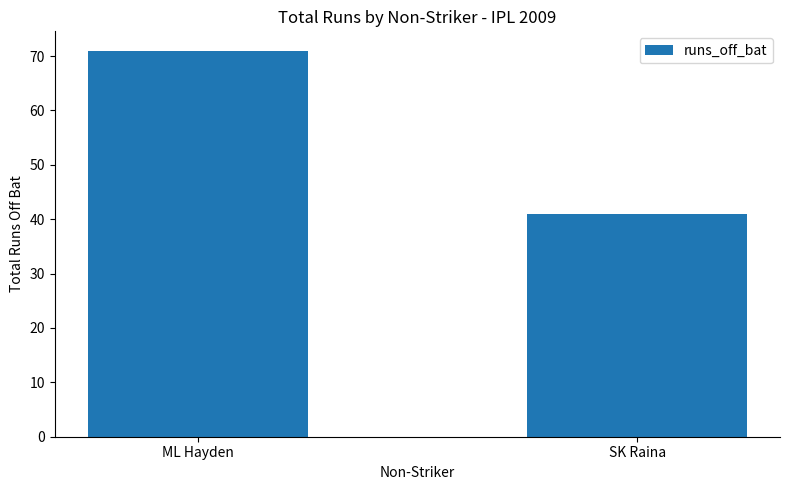

Which category has the highest value across all series?

ML Hayden